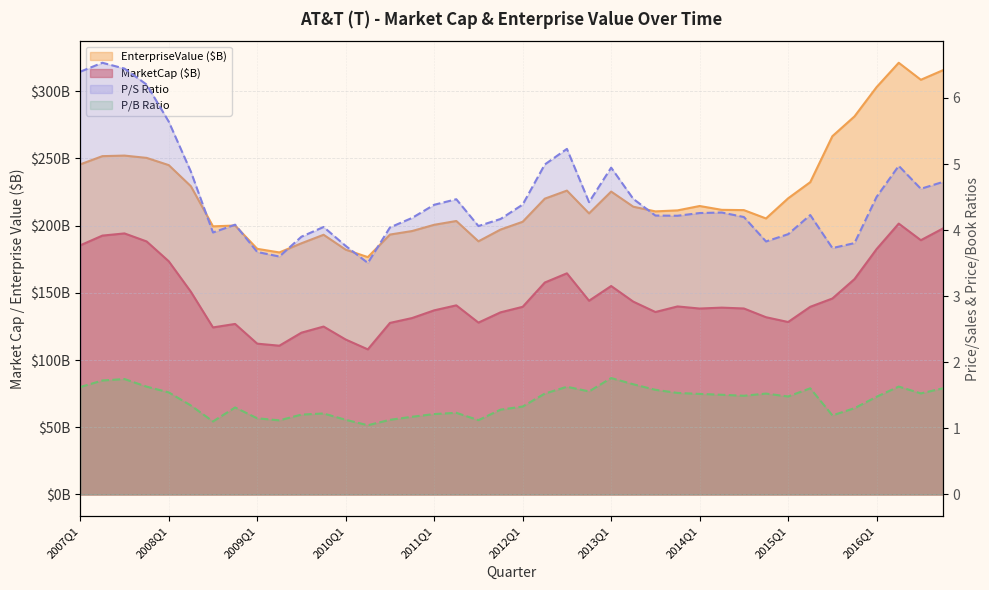

What is the sum of the MarketCap values at 2010Q1 and 2014Q1?

253.6